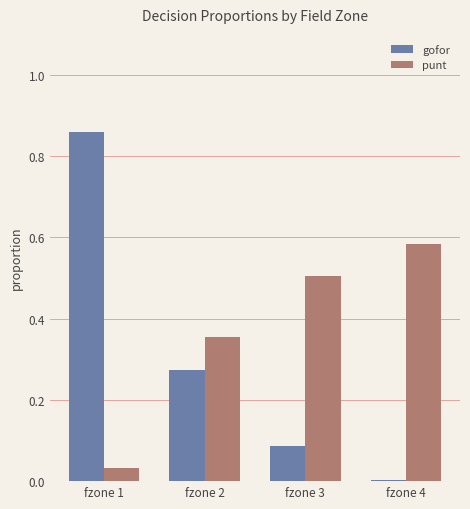

Is the value of gofor at fzone 1 greater than the value of punt at fzone 1?

Yes